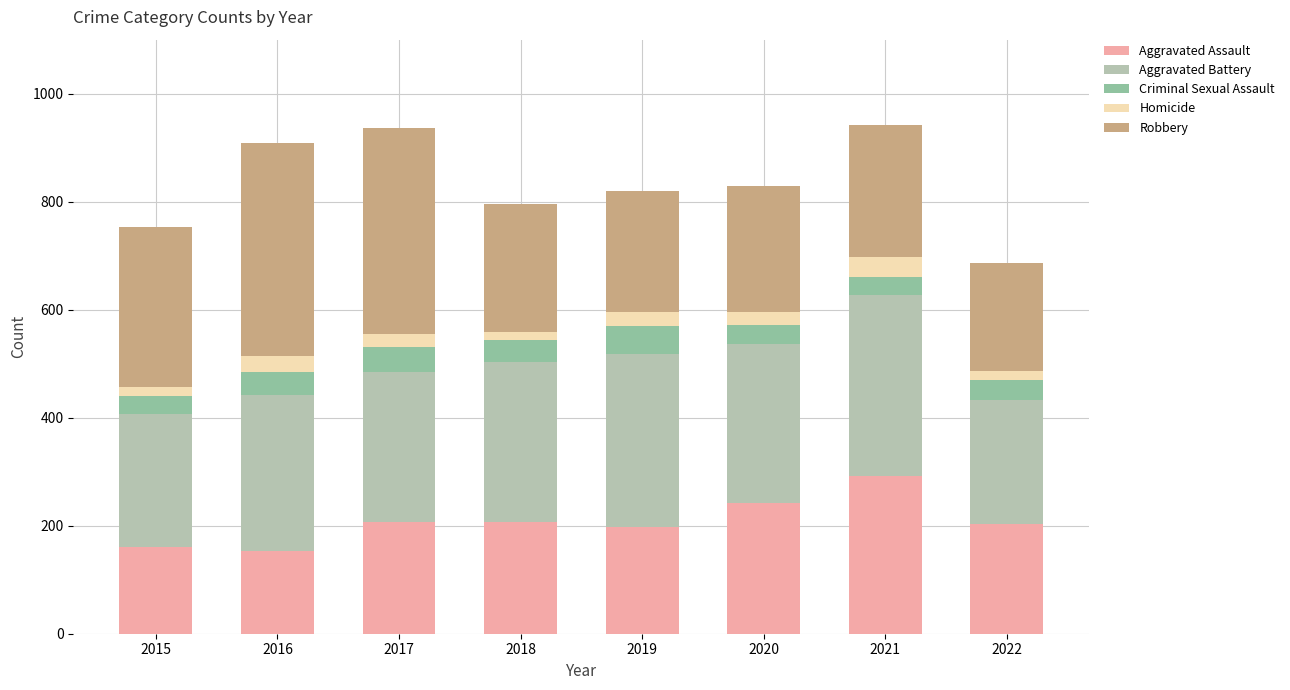

The value of Aggravated Assault at 2020 is 242. True or false?

True